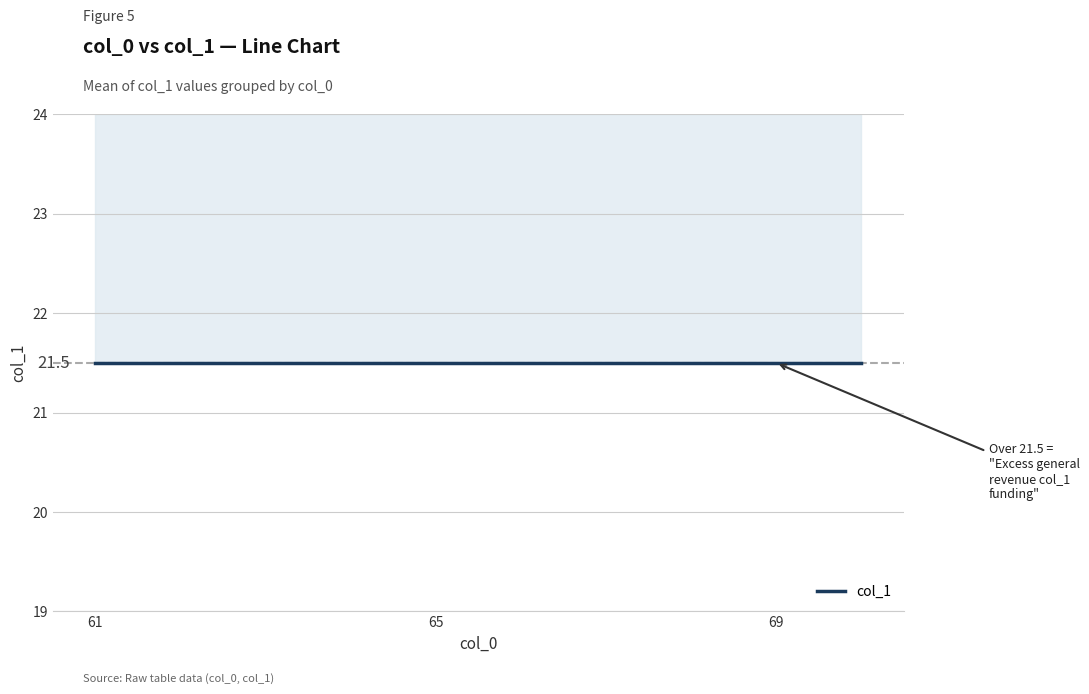

Which category has the highest value across all series?

61